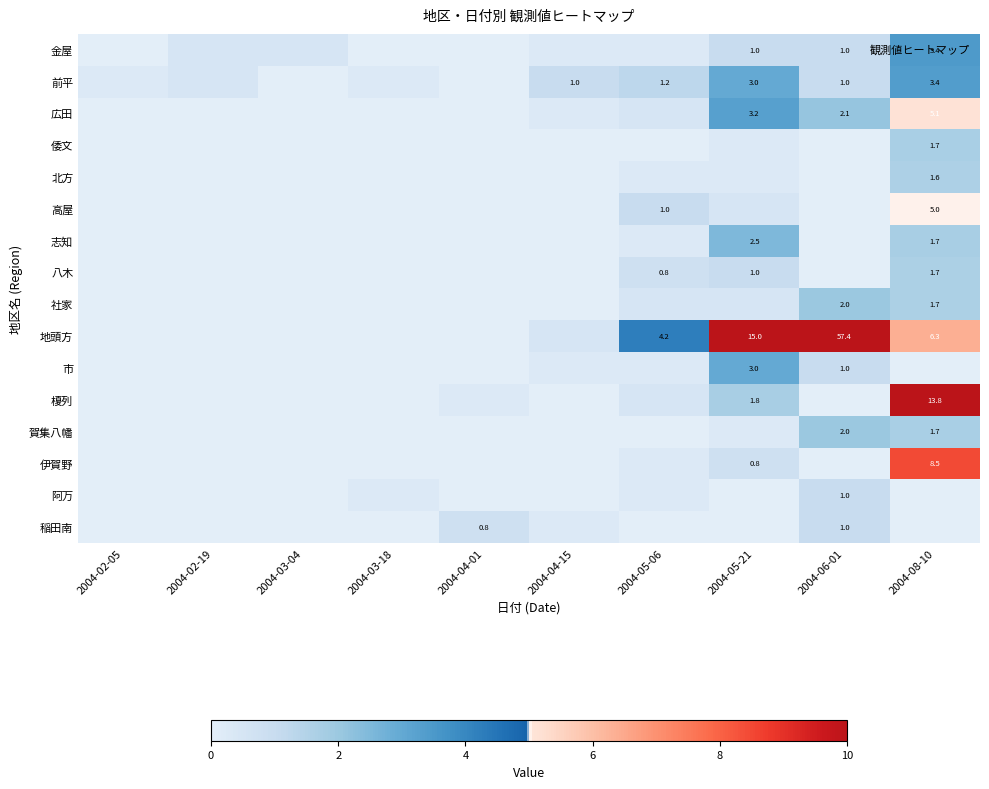

True or false: 高屋 has a value of 0.0 at 2004-06-01.

True